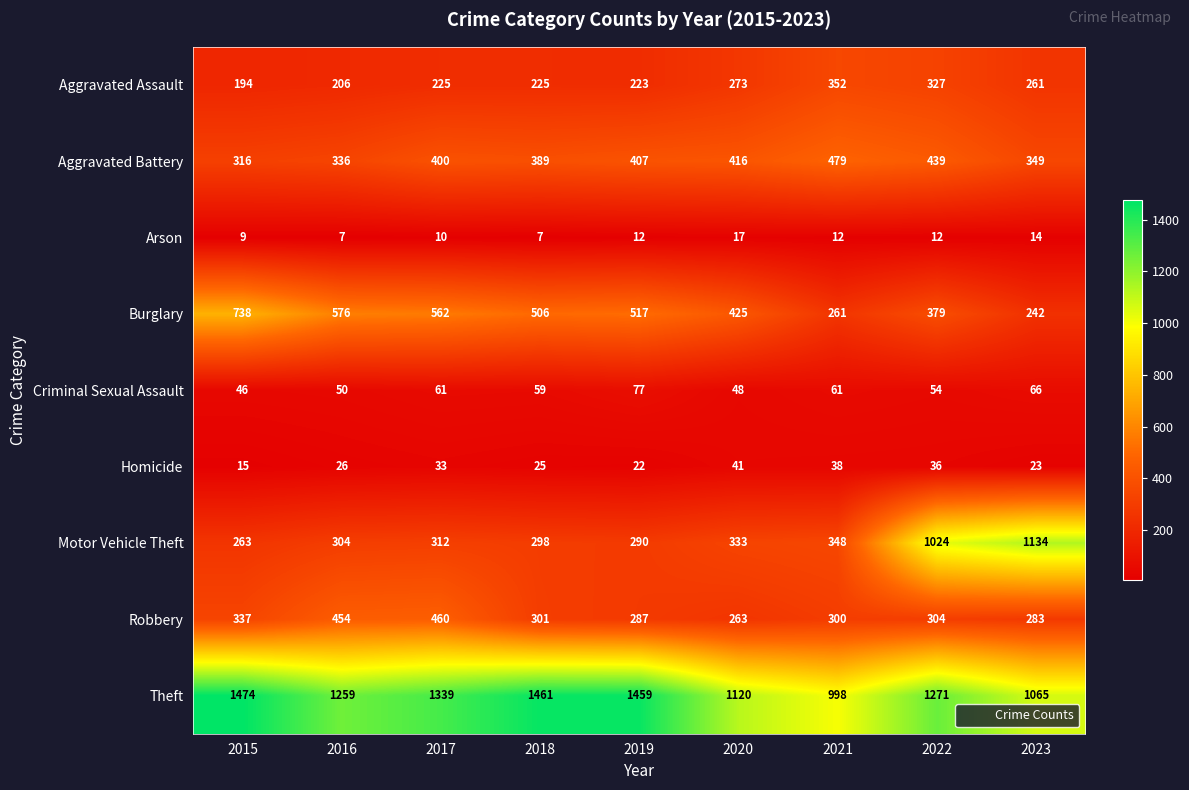

What is the approximate value of Aggravated Battery at 2021, to the nearest 5?

480